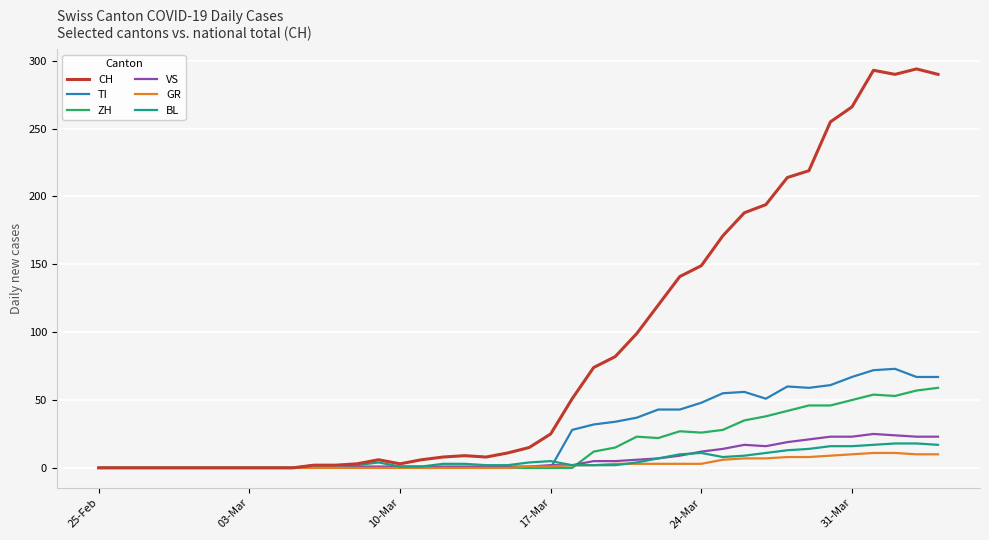

How many categories are shown in the chart?

40